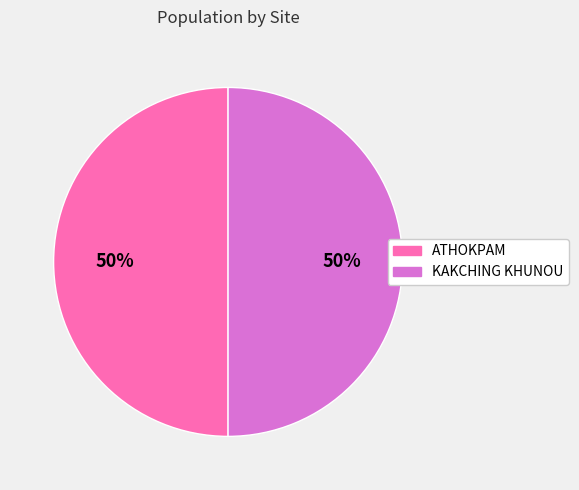

To the nearest percent, what percentage of the pie is KAKCHING KHUNOU?

50%